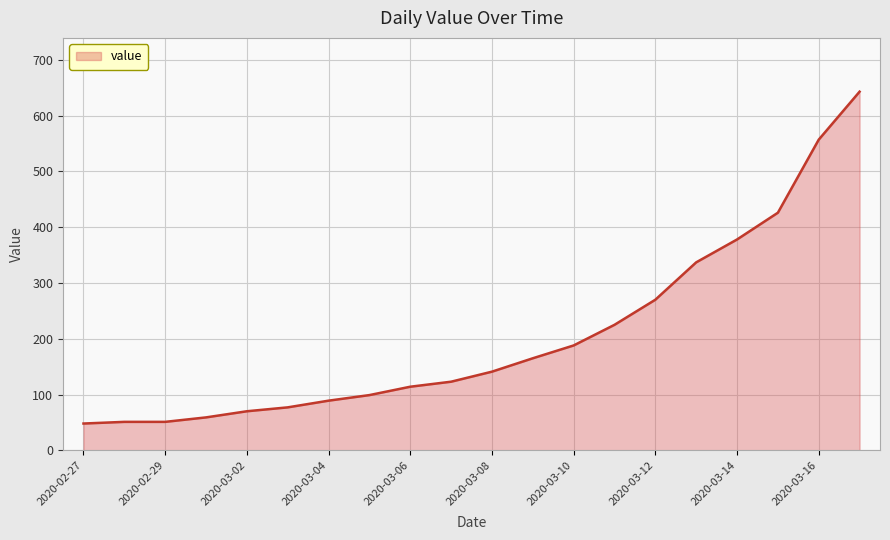

What is the difference between the maximum and minimum values?

595